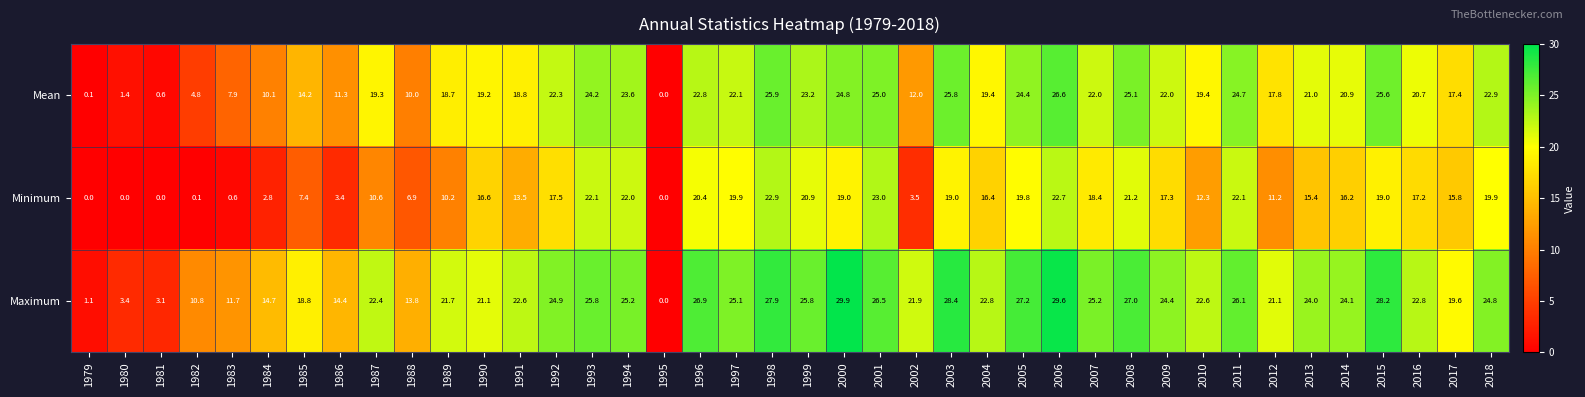

At which category does the chart reach its peak across all series?

2000